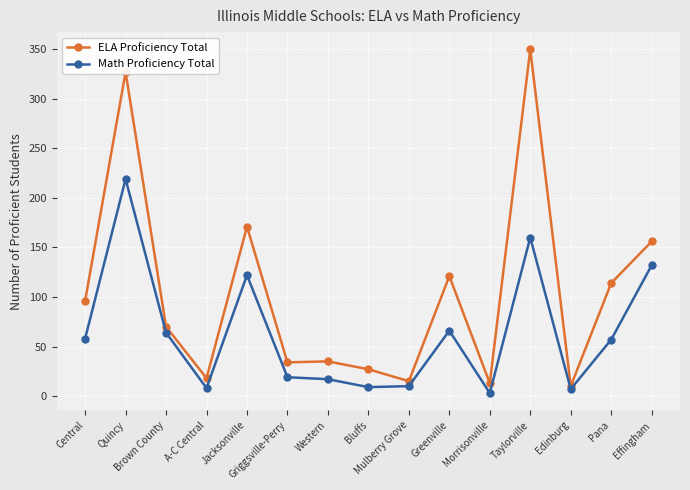

Which series has the largest total across all categories?

ELA Proficiency Total